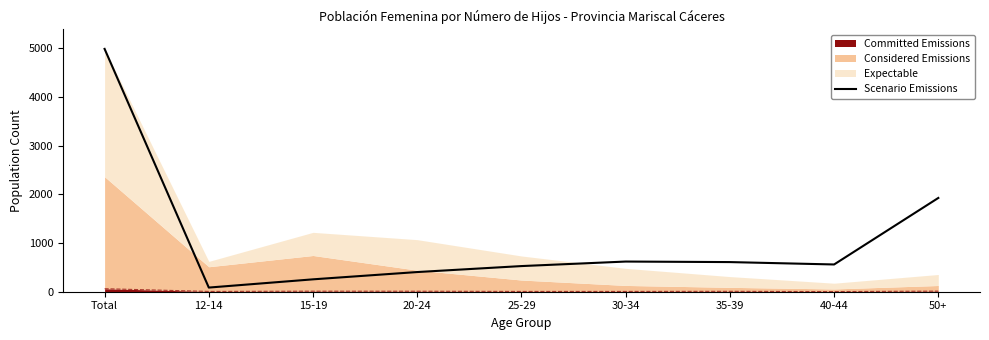

Which category has the lowest value across all series?

12-14